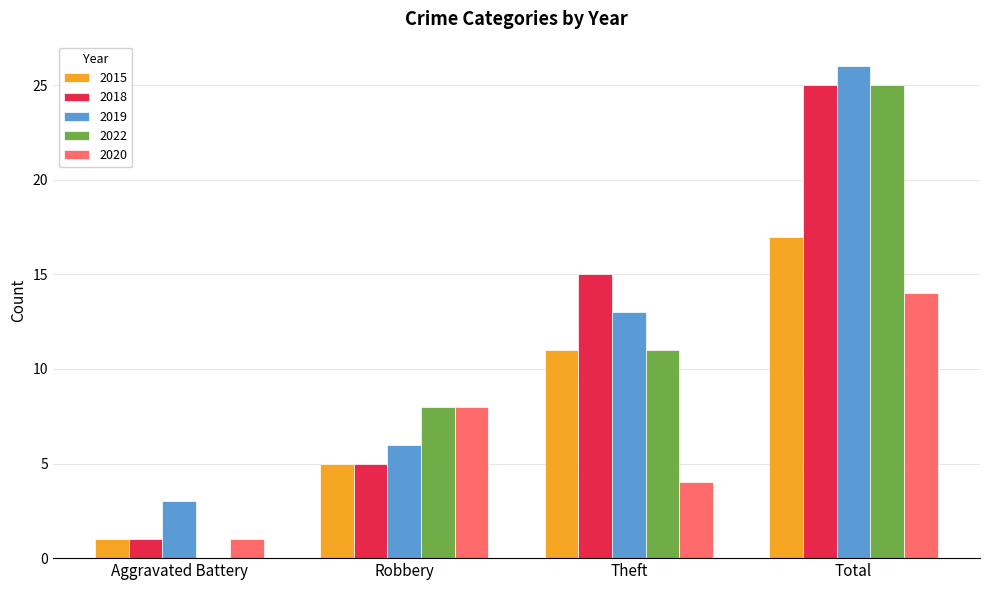

What is the greatest value displayed?

26